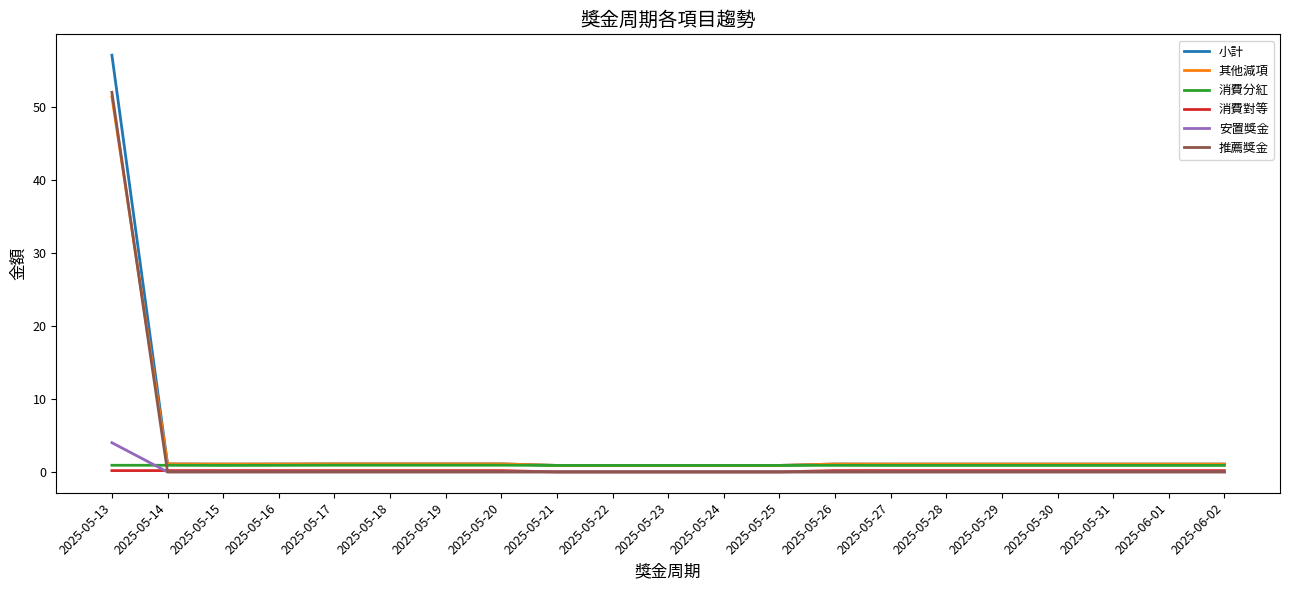

What is the spread (max minus min) of values at 2025-05-17?

1.1